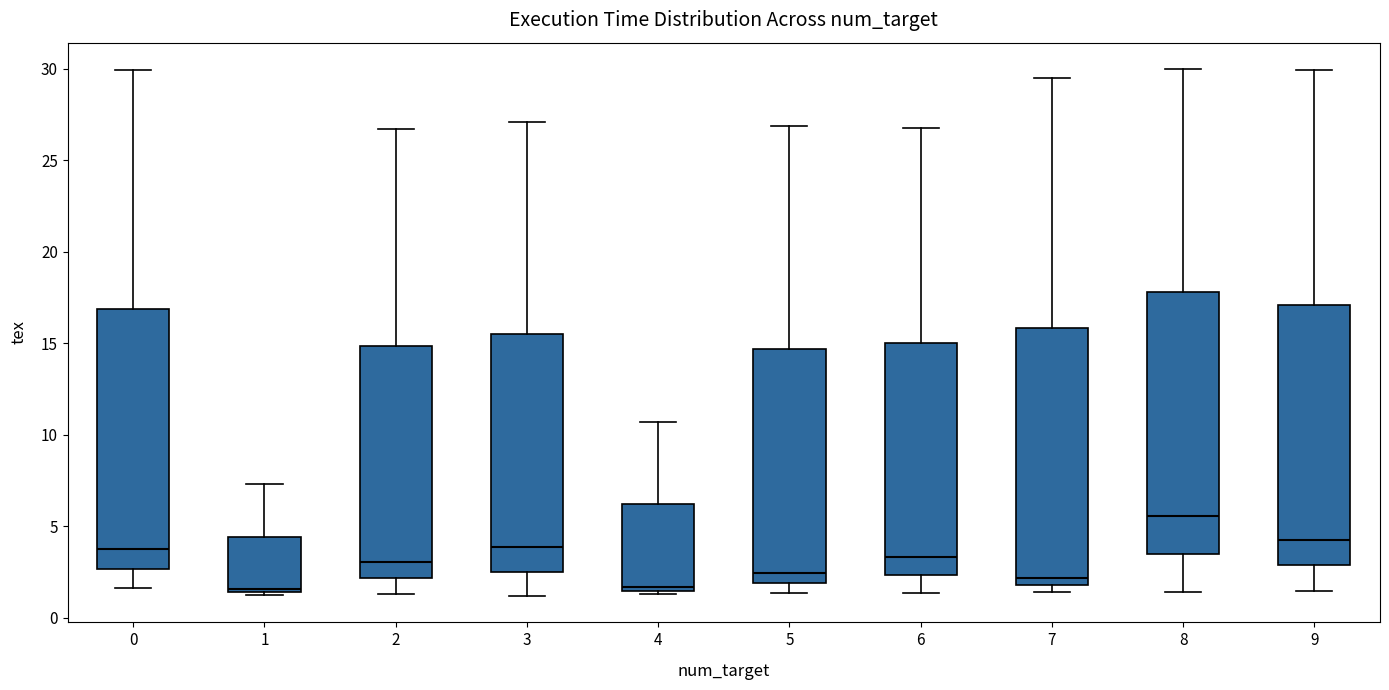

Which box has the highest median line?

8